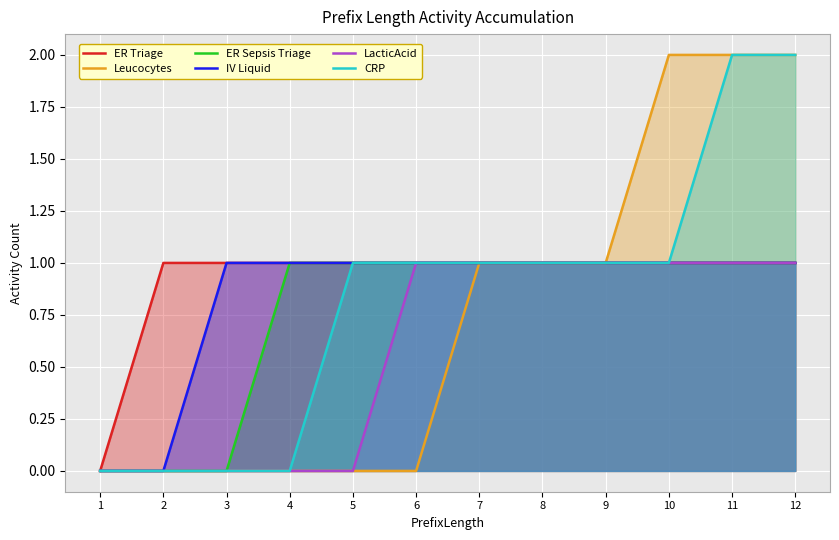

How many lines are shown in the chart?

6